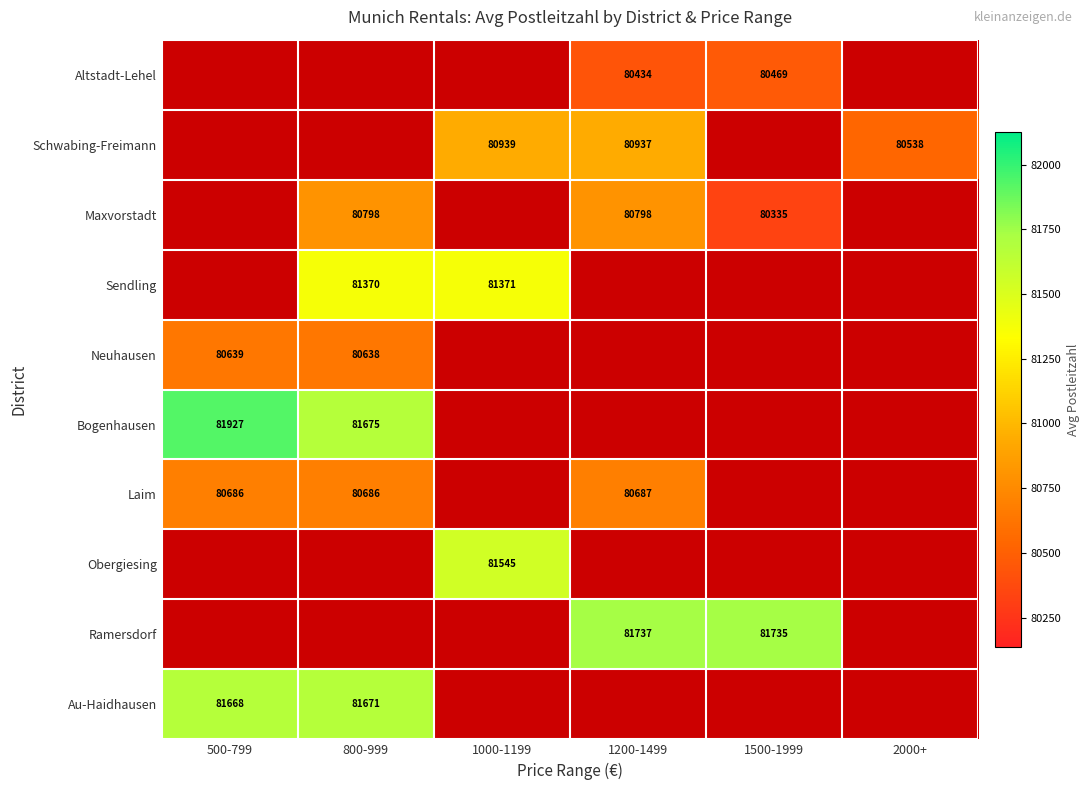

The Altstadt-Lehel series shows 42255.7 at 1500-1999. True or false?

False